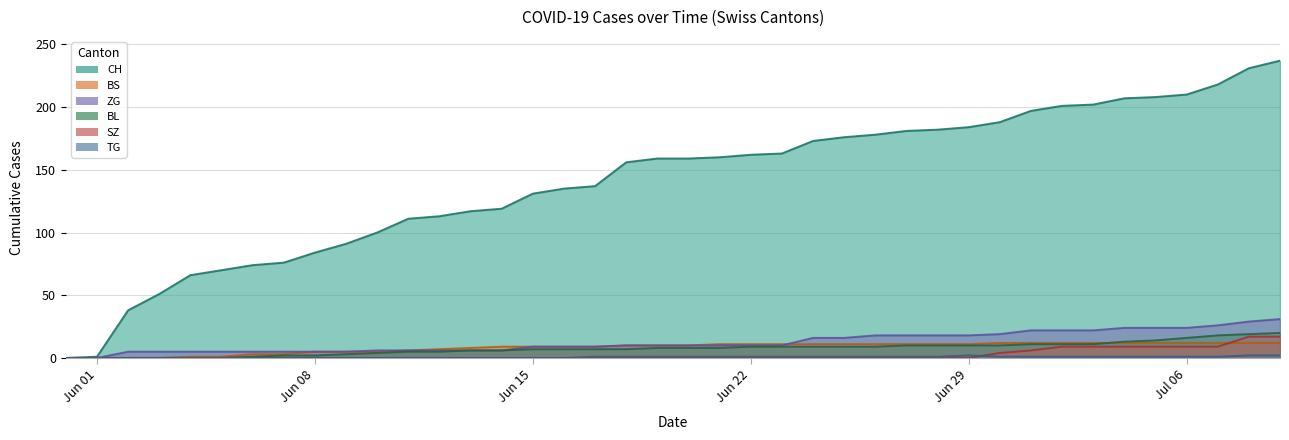

At which label is CH closest to 118?

2020-06-13